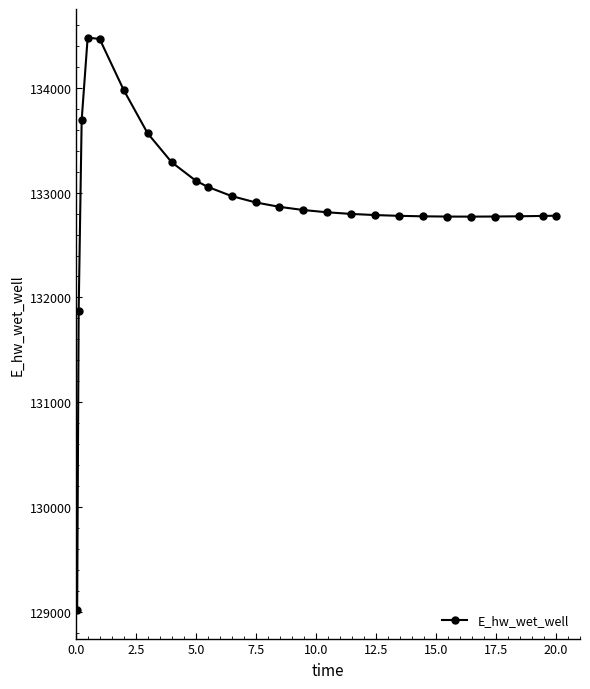

What is the maximum value shown in the chart?

134480.8